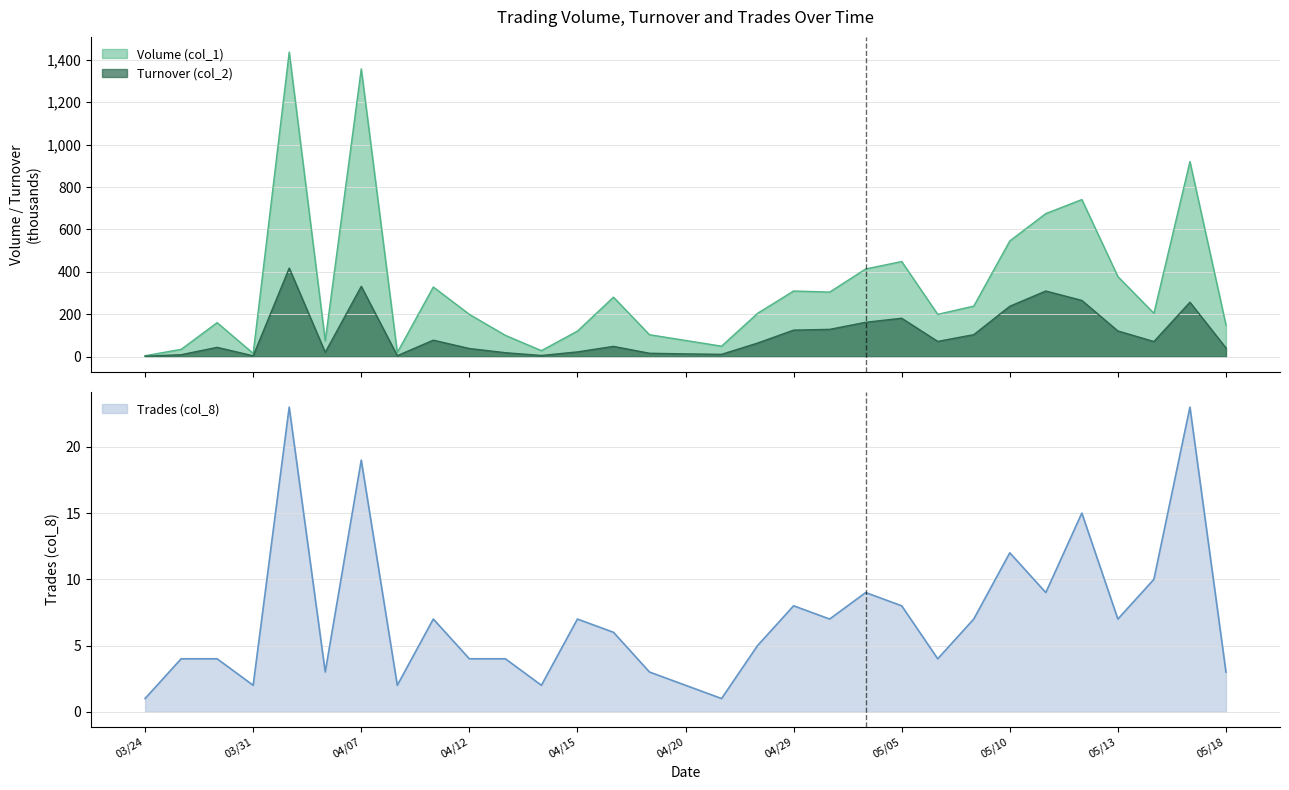

What is the highest value of the Volume (col_1) series?

1436.0